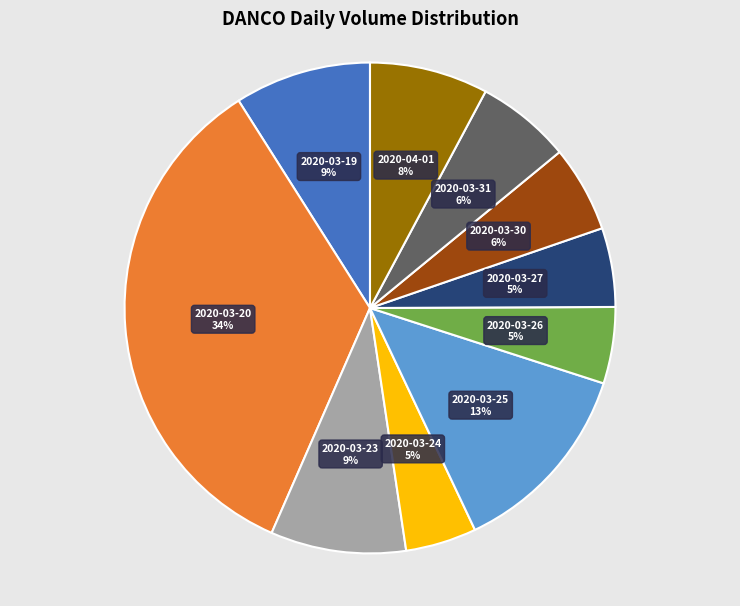

To the nearest percent, what is the average slice percentage?

10%